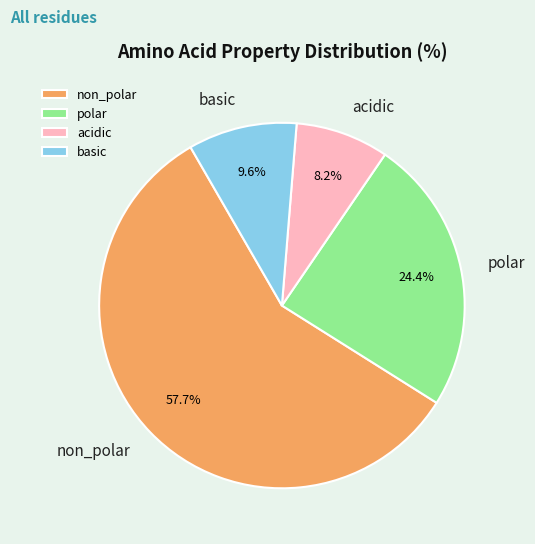

How many segments does this pie chart have?

4